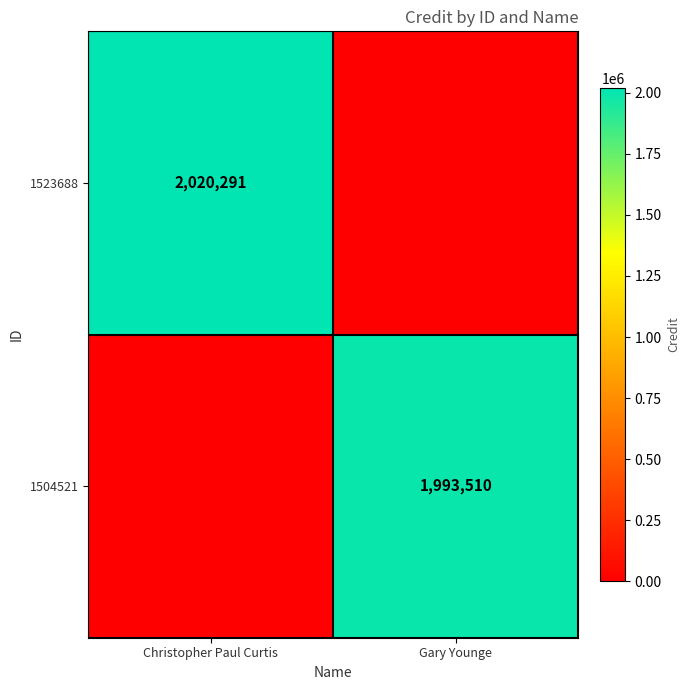

The 1504521 series shows 3146032 at Gary Younge. True or false?

False